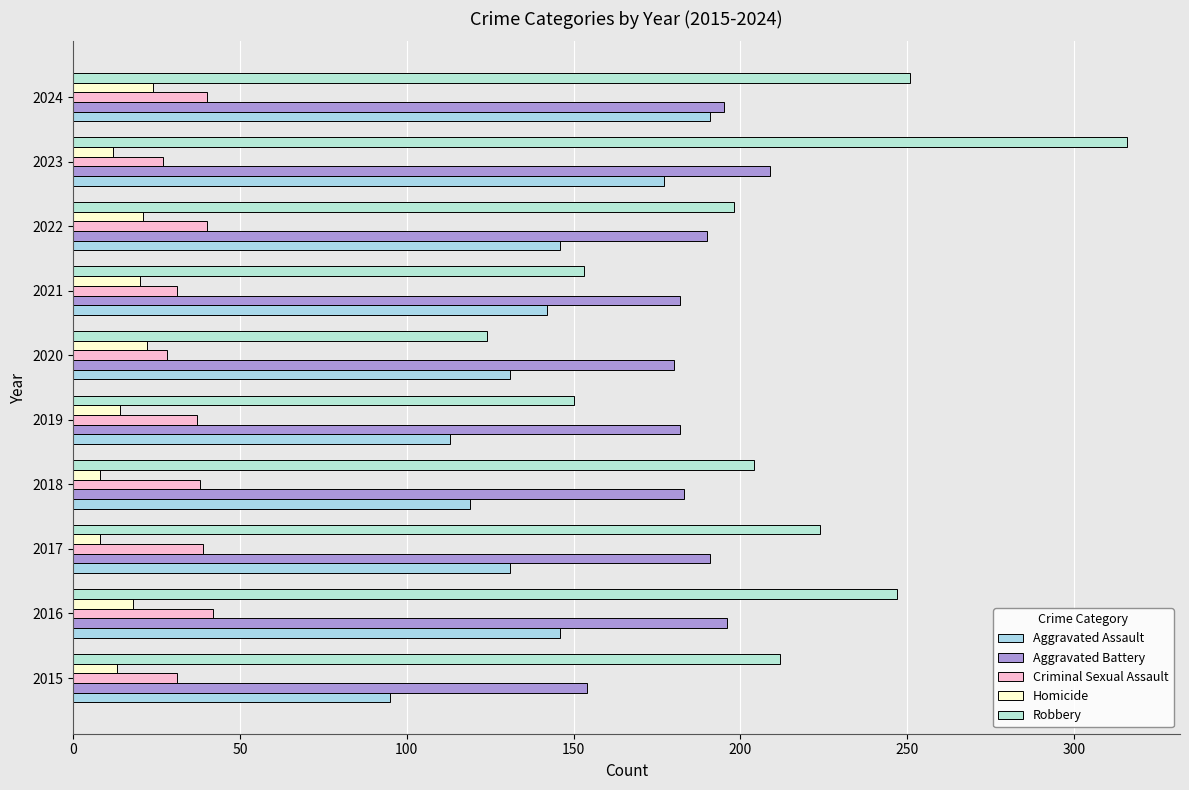

Which series has the largest range (max minus min)?

Robbery